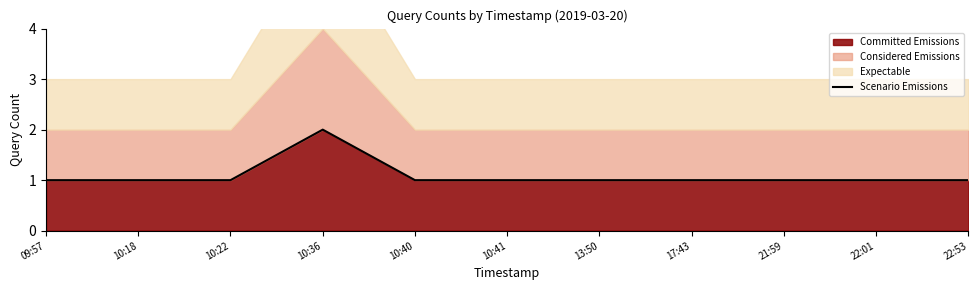

What is the approximate value at 22:01?

1